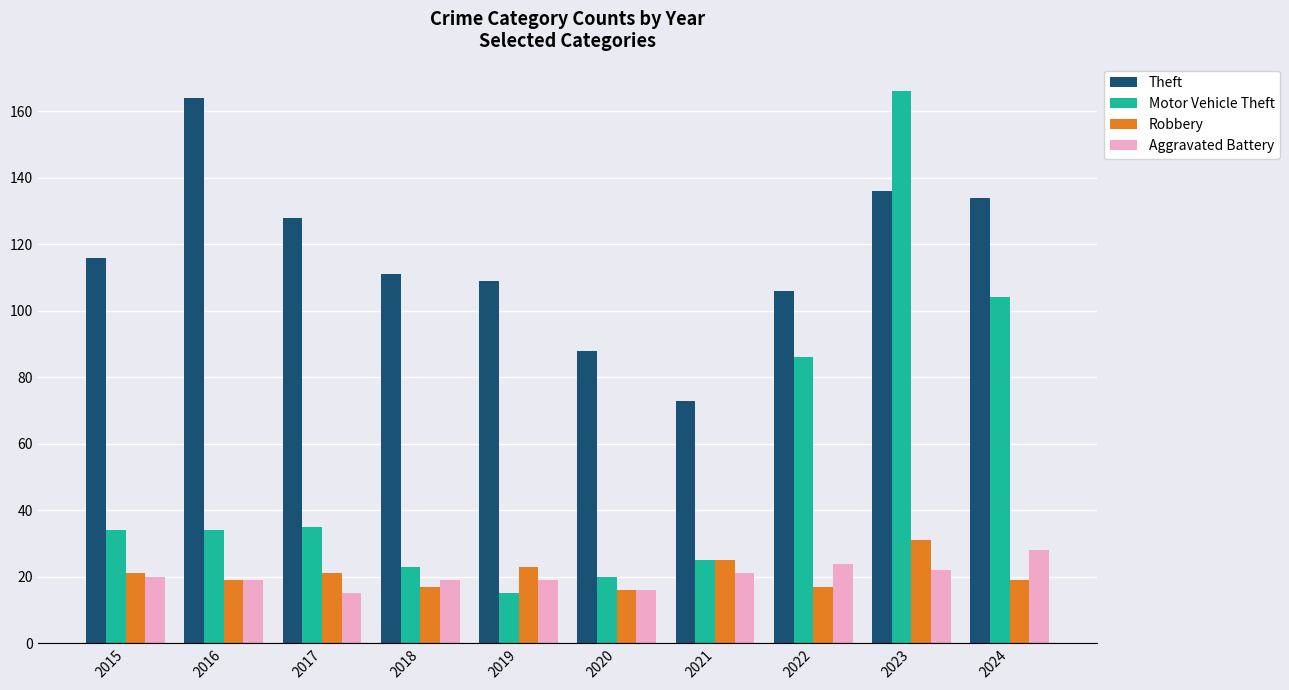

Does the chart contain stacked bars?

No